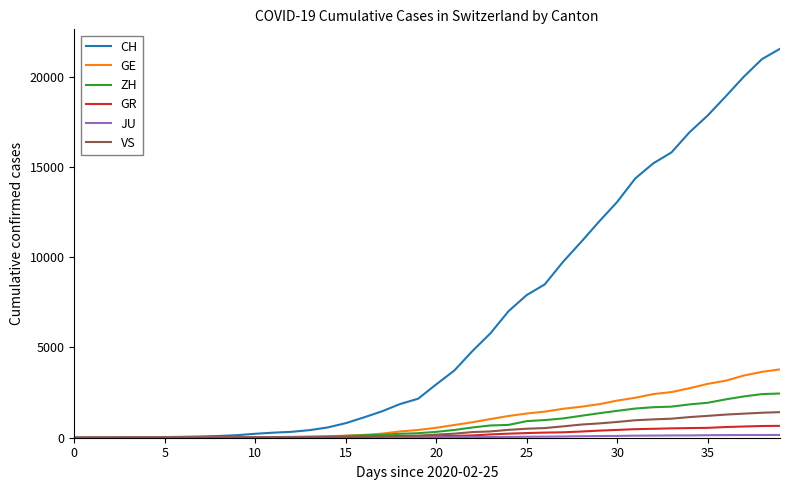

Which series has the largest total across all categories?

CH